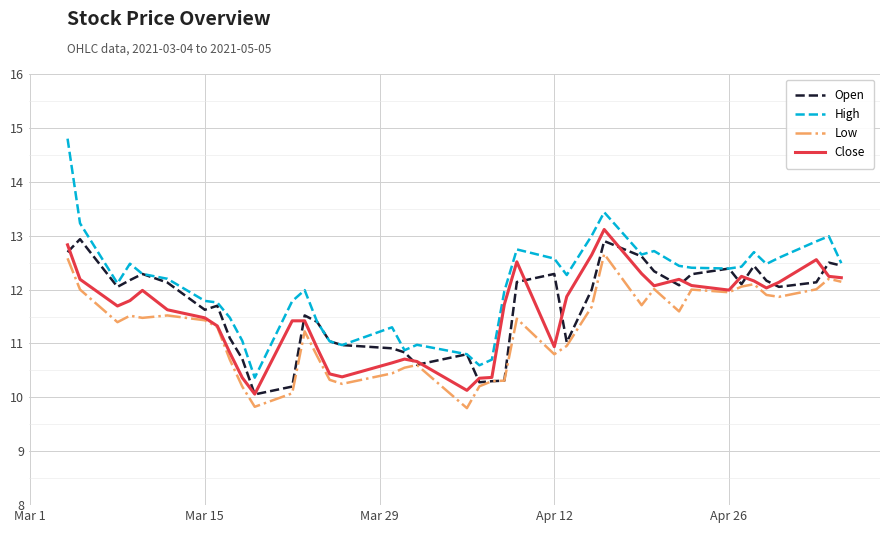

True or false: High has more than 2 interior local peaks.

True